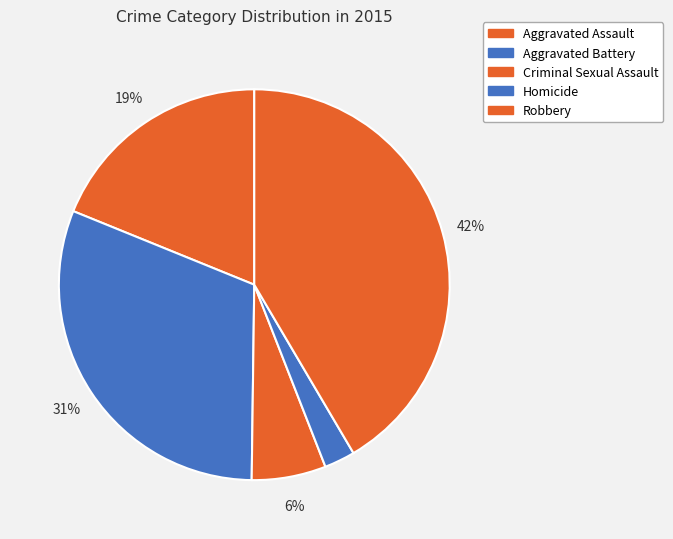

Count the number of slices in the pie.

5